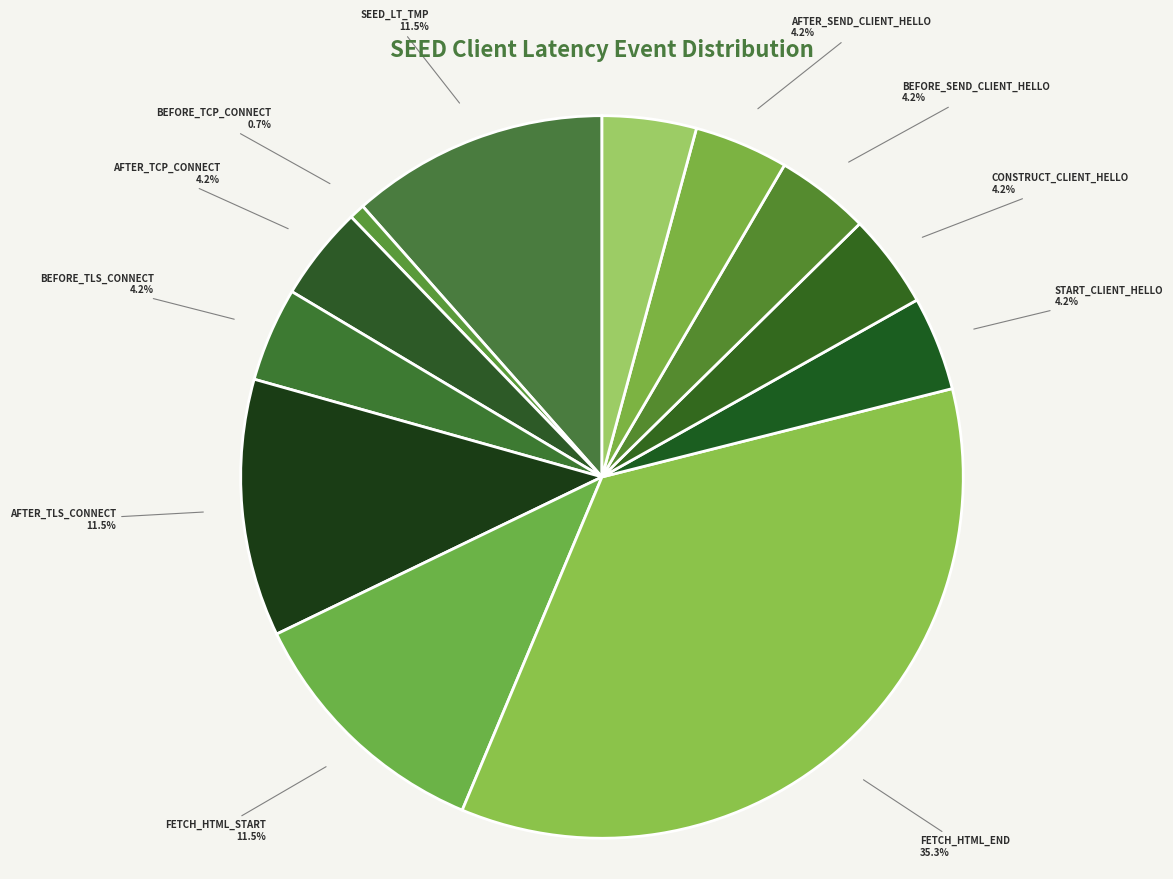

Does BEFORE_SEND_CLIENT_HELLO represent more than half of the total?

No